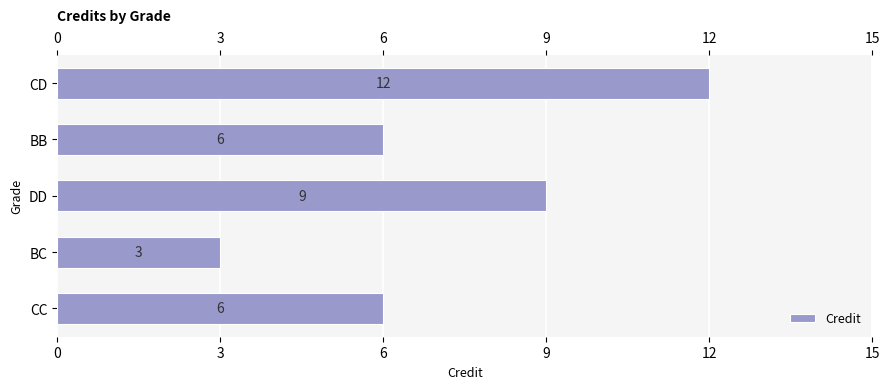

Is it true that the value at CC is 10?

False